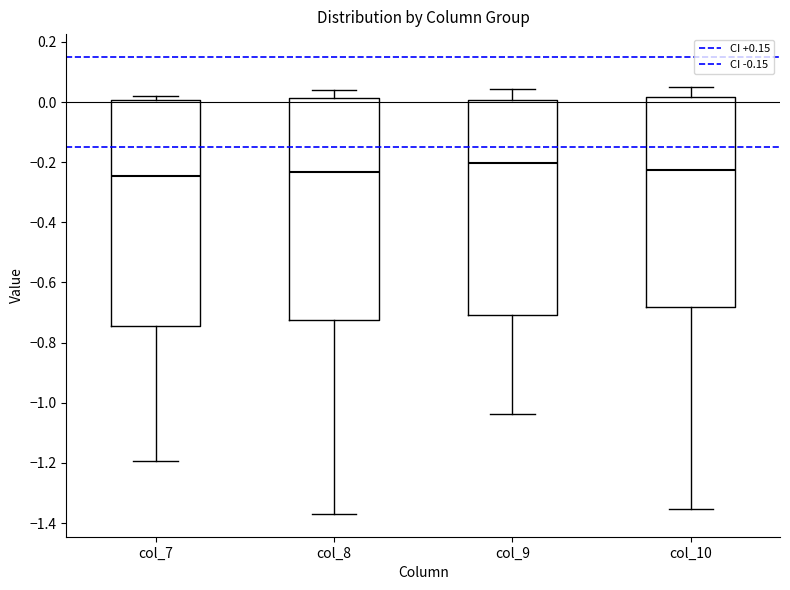

Where does the lower whisker of the box for col_7 end on the y-axis? The values are not printed on the chart, so give them approximately, as read against the axis.

-1.20